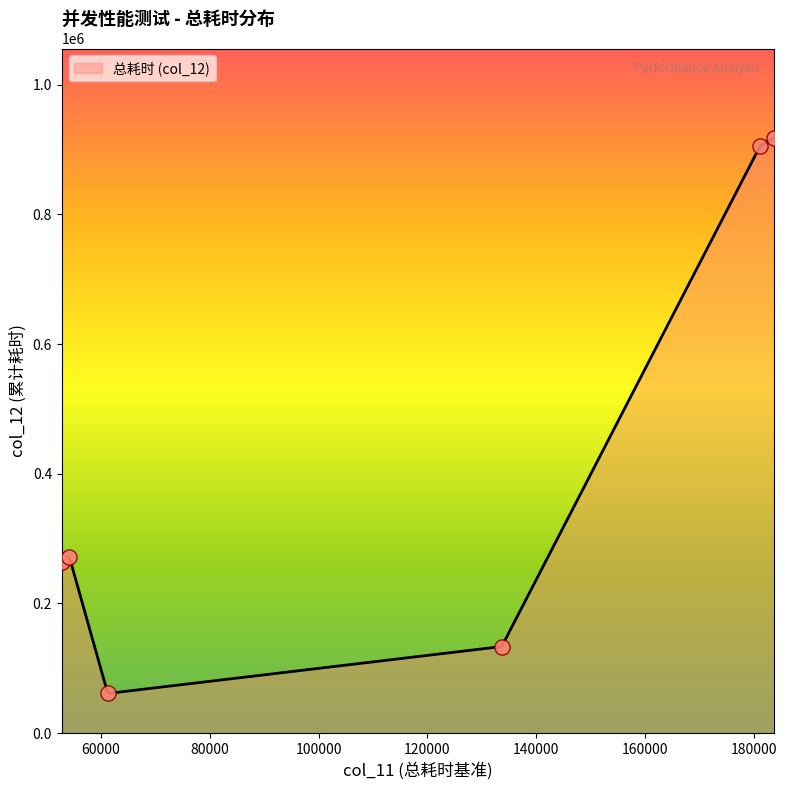

What is the lowest value of the 总耗时 (col_12) series?

61594.9